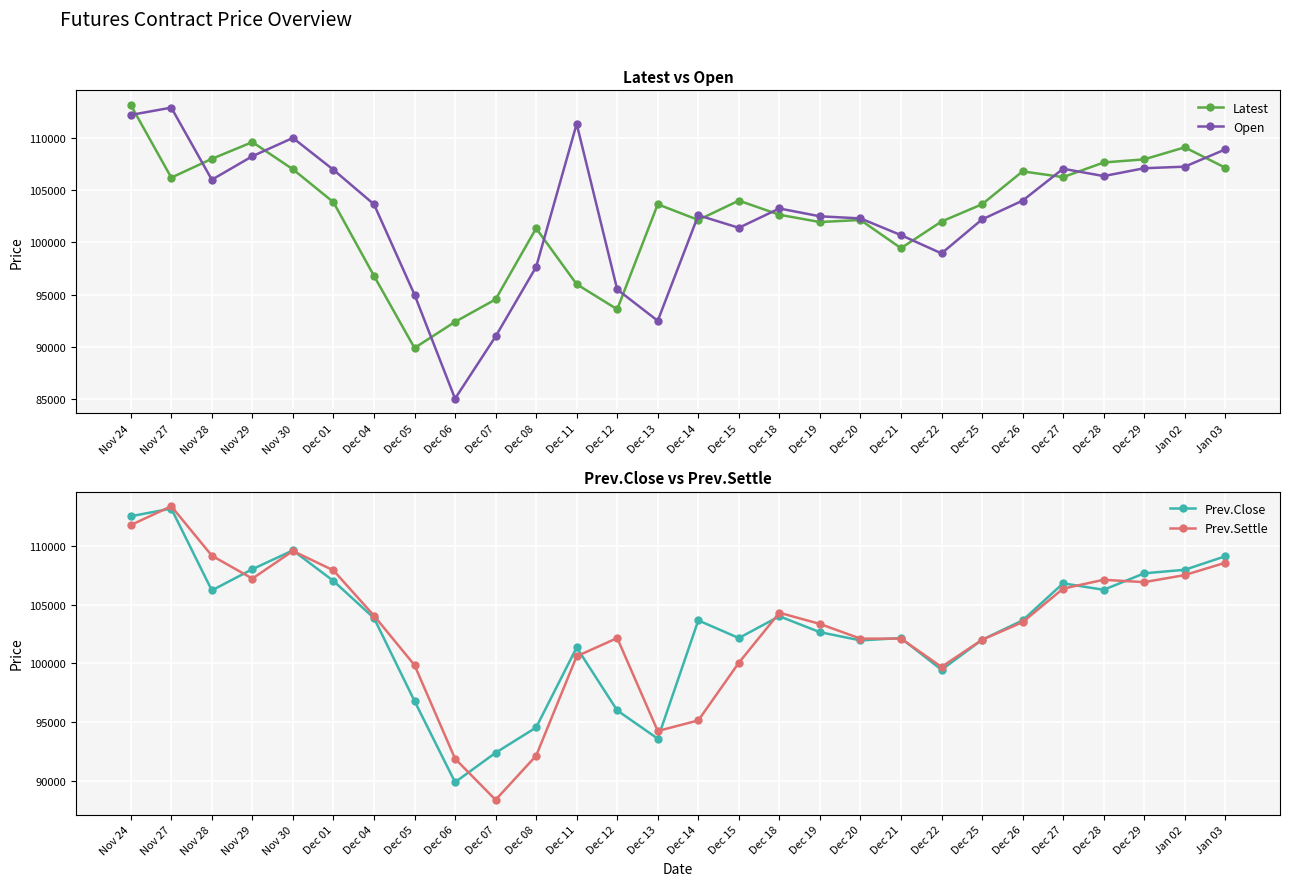

Rank the series at Dec 28 from highest to lowest value.

Latest, Prev.Settle, Open, Prev.Close